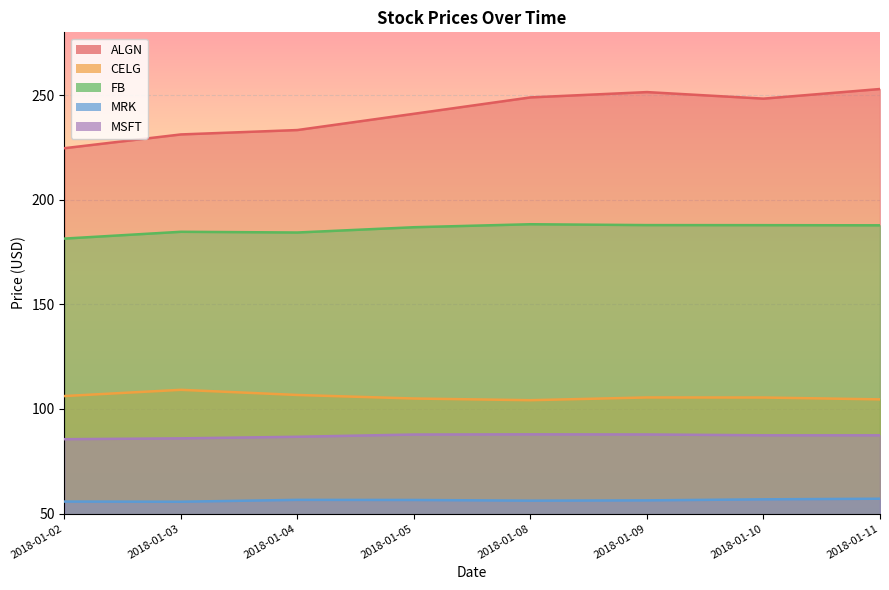

True or false: FB and CELG cross at least once.

False